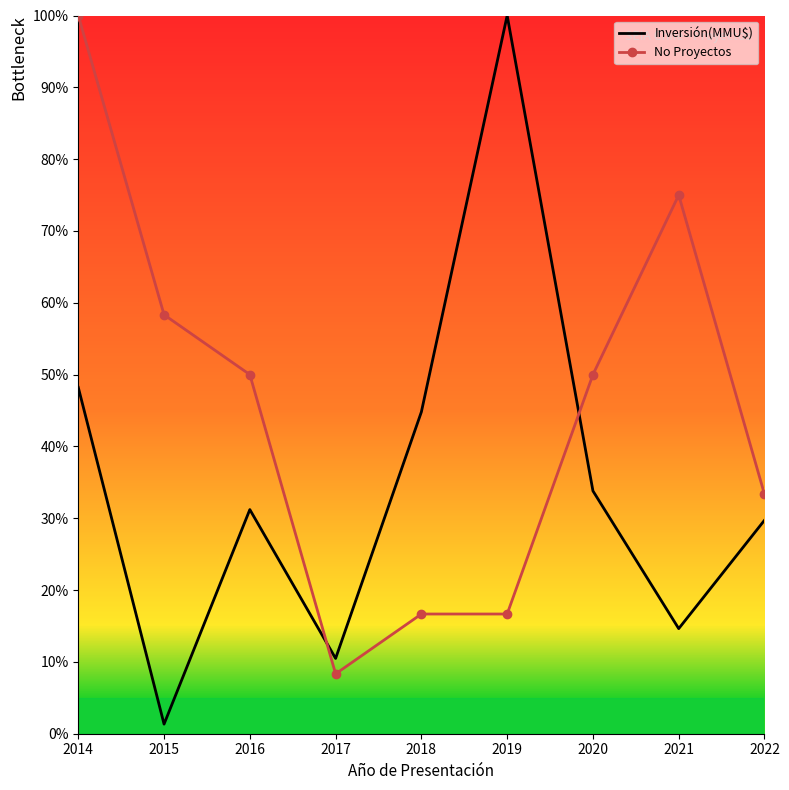

Which category has the lowest value across all series?

2015